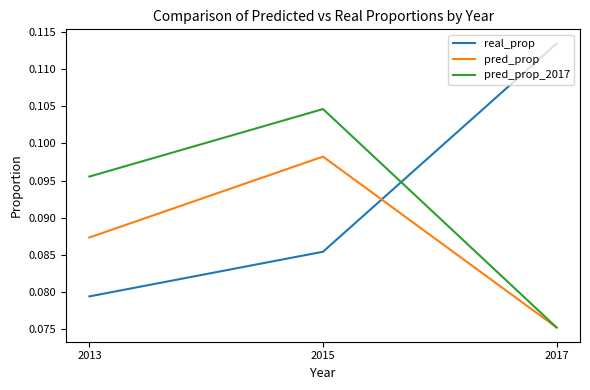

Does the chart have visible grid lines?

No